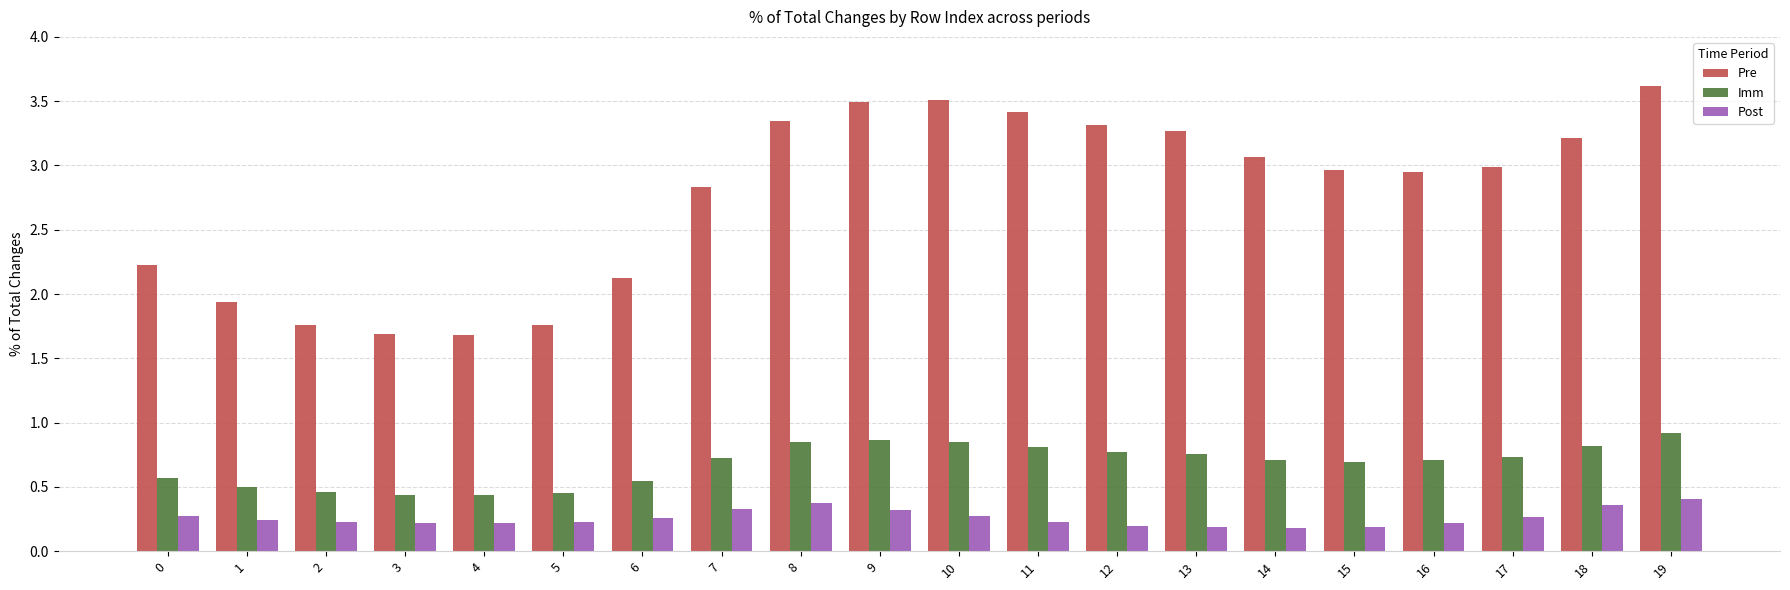

Which series changed the most between 6 and 16?

Pre